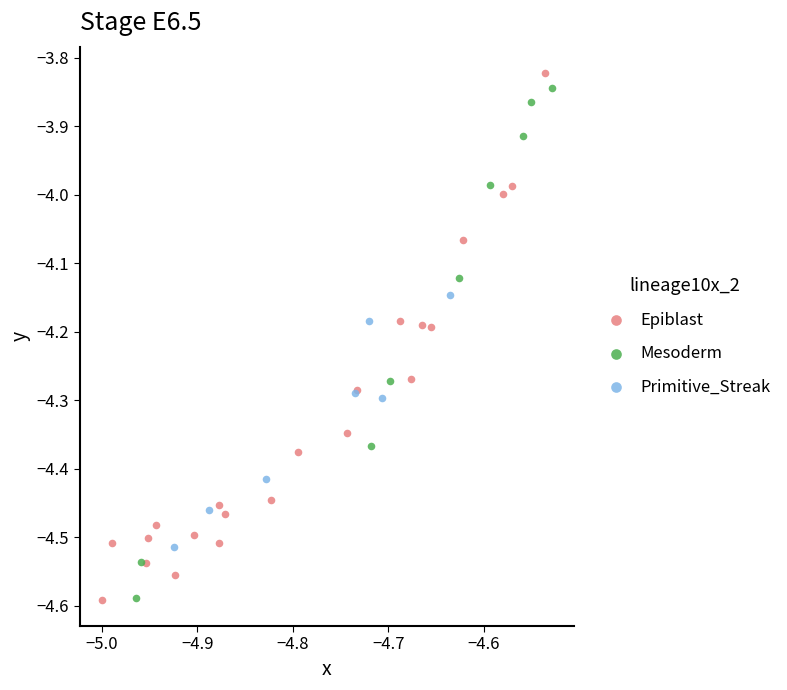

Which series has the widest spread of Y values?

Epiblast